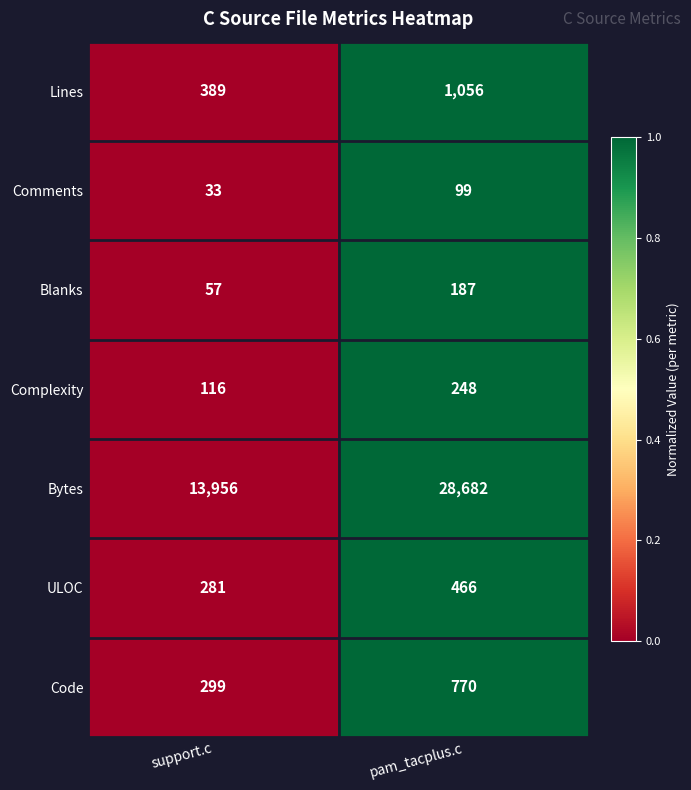

What is the sum of the Code values at pam_tacplus.c and support.c?

1069